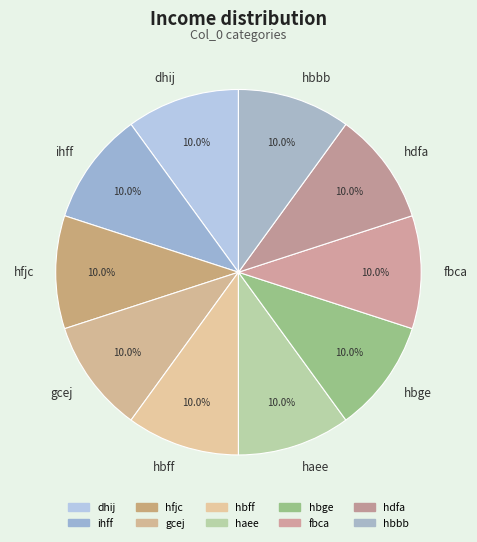

How much of the chart is everything except hdfa?

90.0%